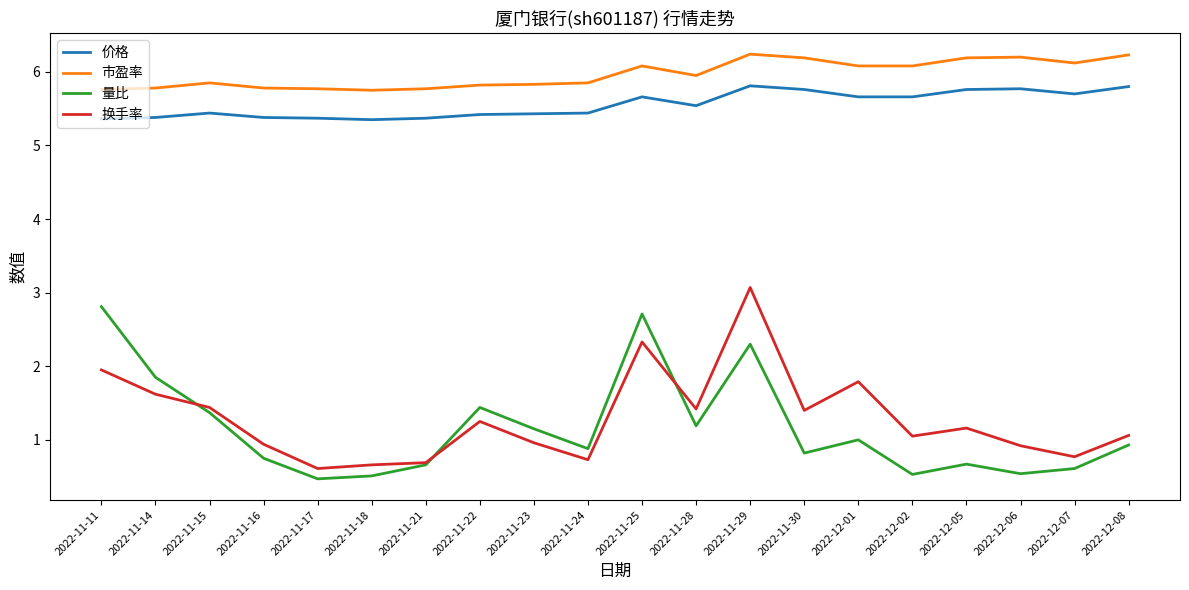

Count the 市盈率 values in the range 5 to 6.

11